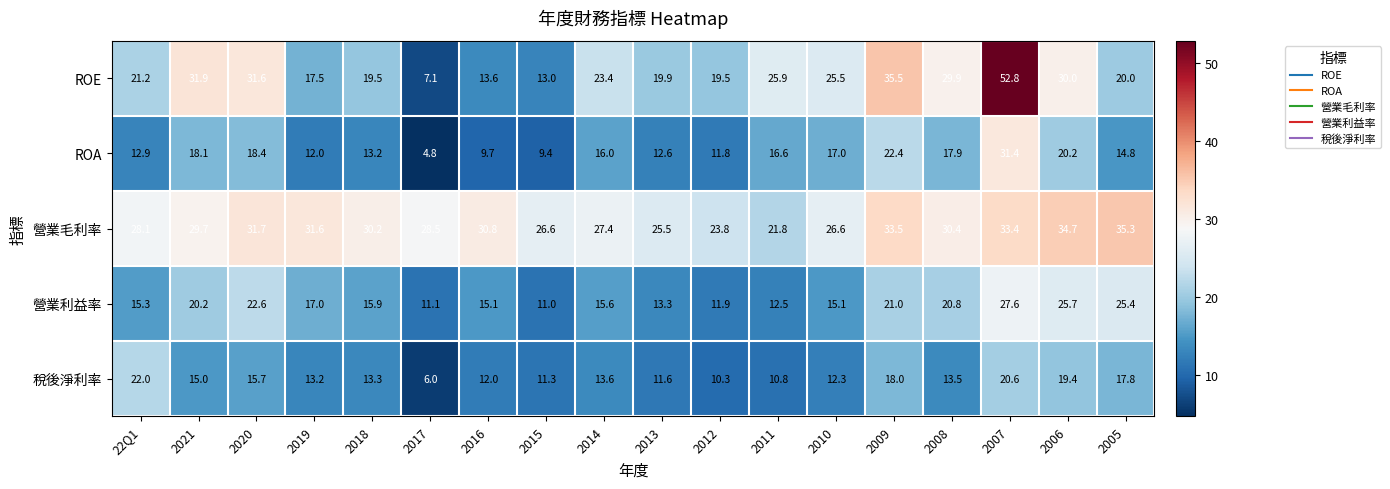

Rank the series by their maximum value, from highest to lowest.

ROE, 營業毛利率, ROA, 營業利益率, 稅後淨利率